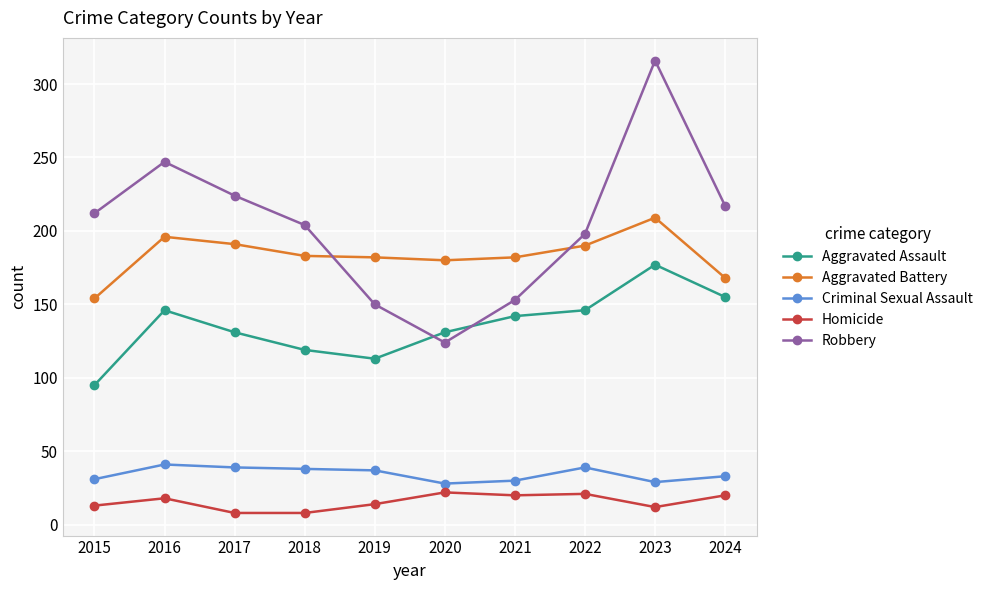

What is the sum of all Homicide values?

156